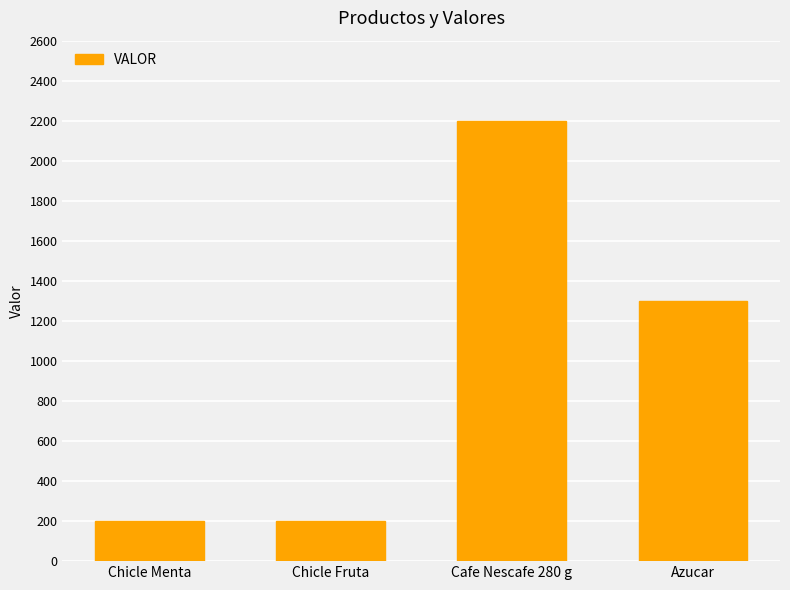

What is the greatest value displayed?

2200